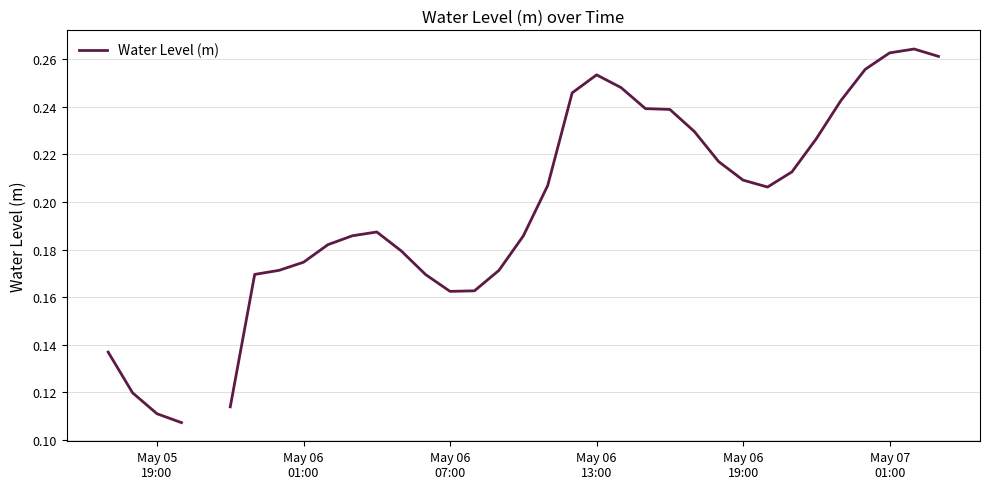

True or false: the data shows 0.1 at May 07
01:00.

False